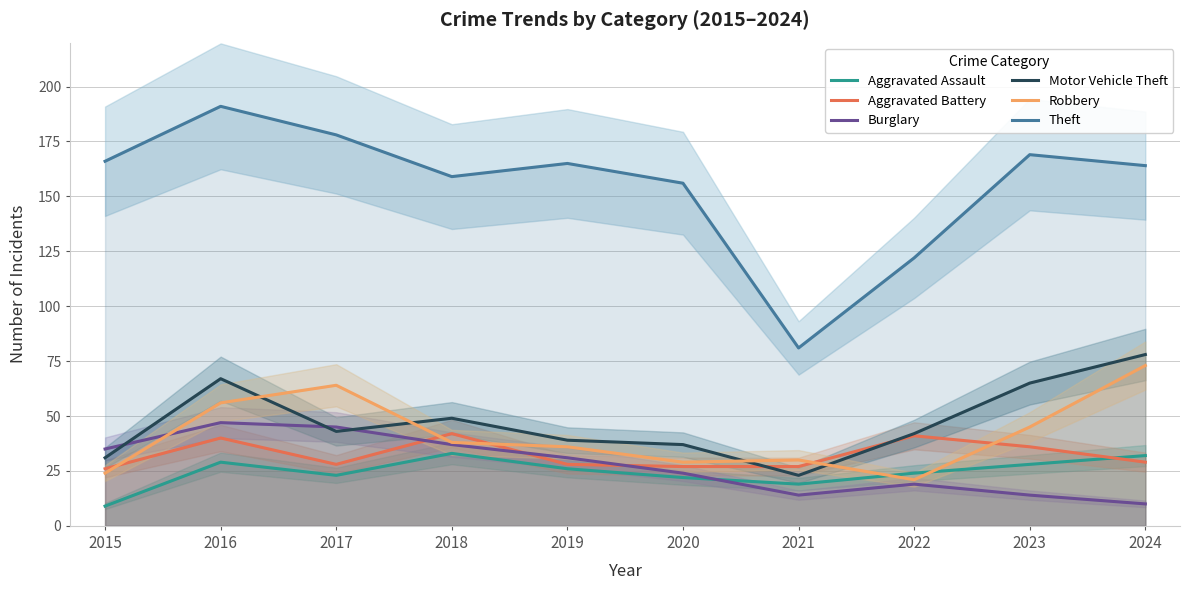

Between 2016 and 2018, which series saw the biggest shift?

Theft